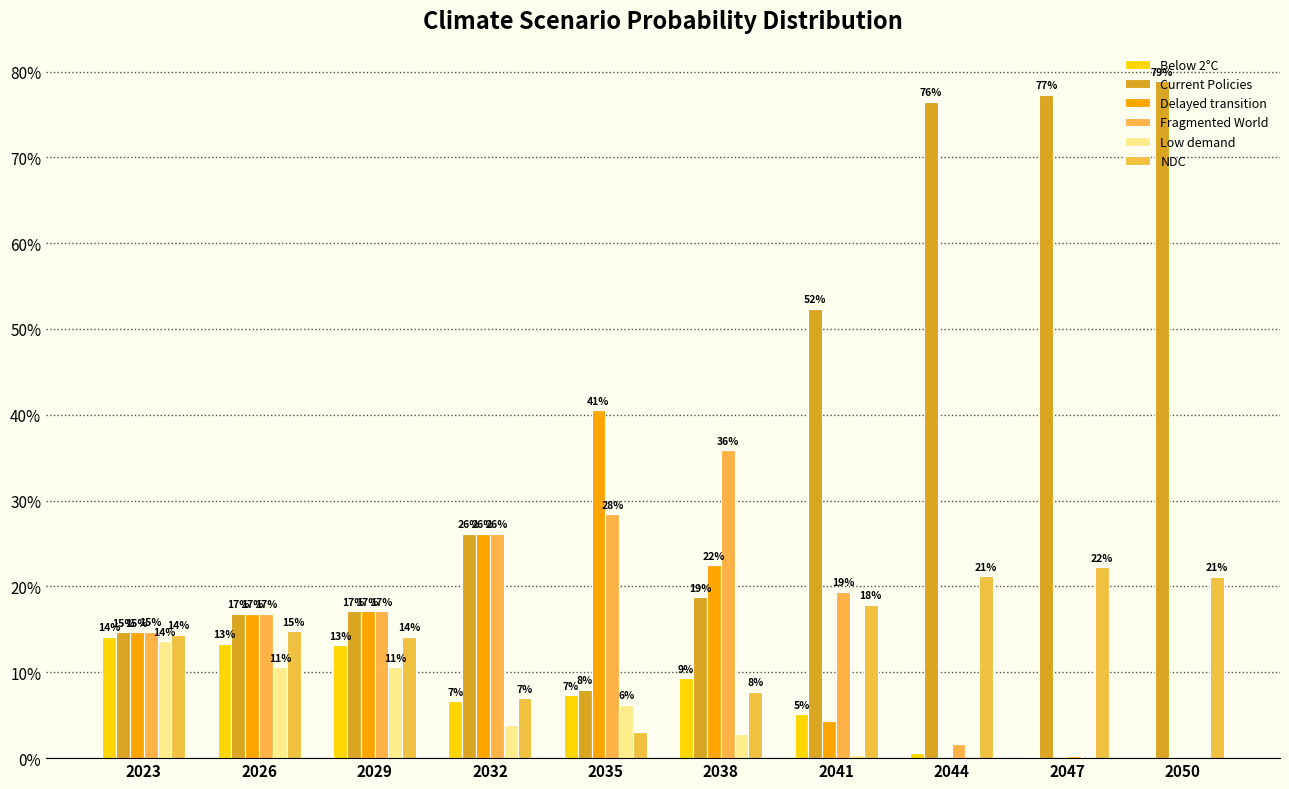

Does the chart contain stacked bars?

No